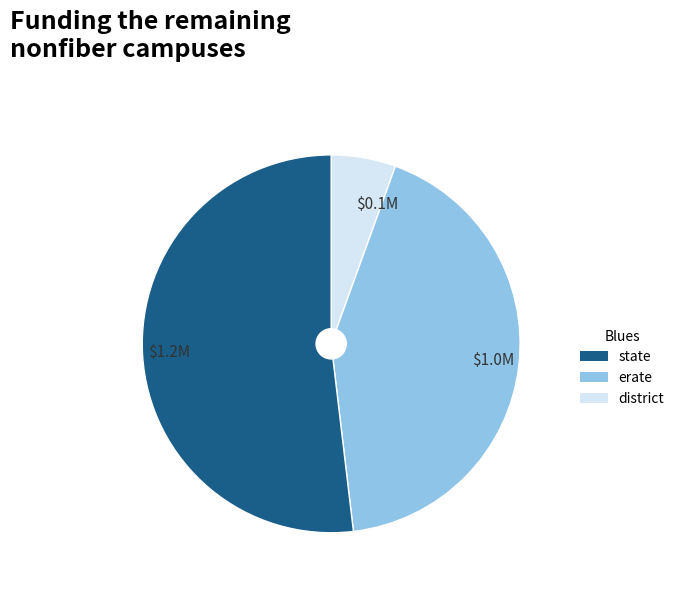

Is there any slice that represents more than half of the pie?

Yes